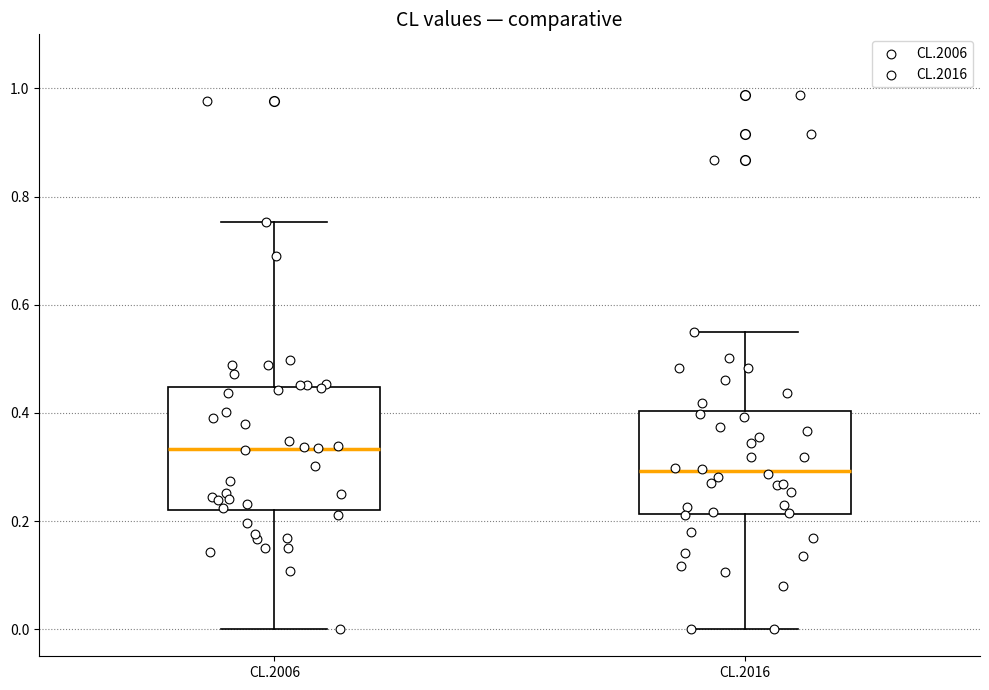

Which box is the tallest, from its lower edge to its upper edge?

CL.2006